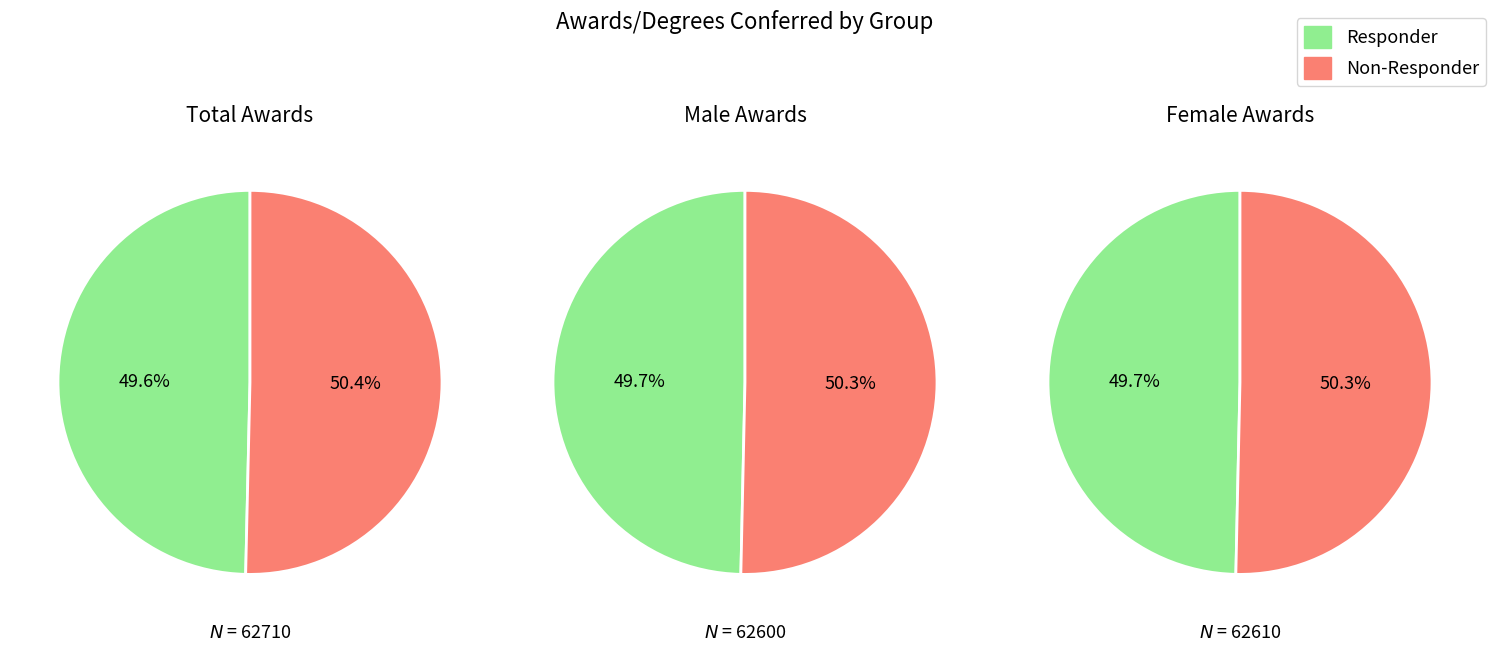

Is it true that 2 is 47% of the pie?

False